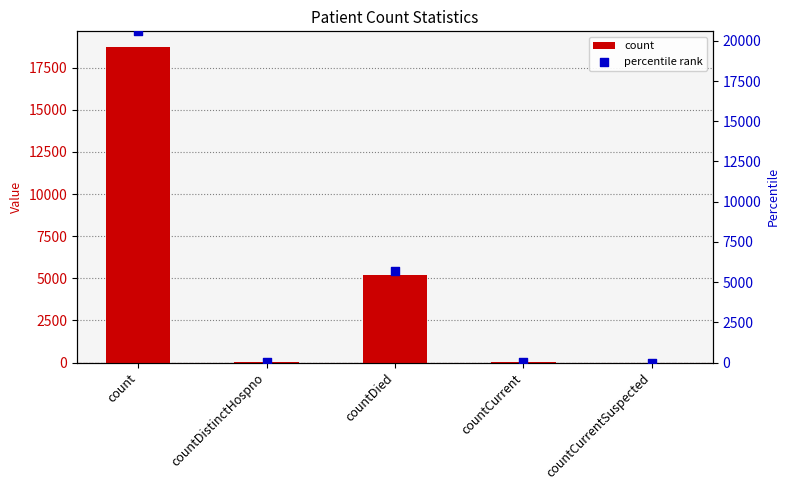

Which series contains the highest Y value?

percentile rank